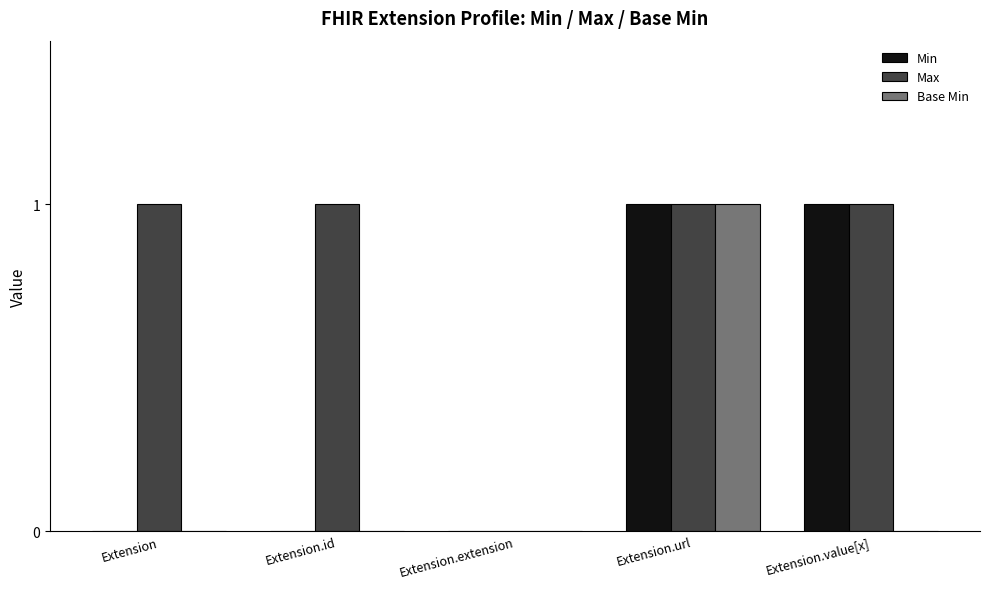

The Max series shows 2 at Extension.id. True or false?

False